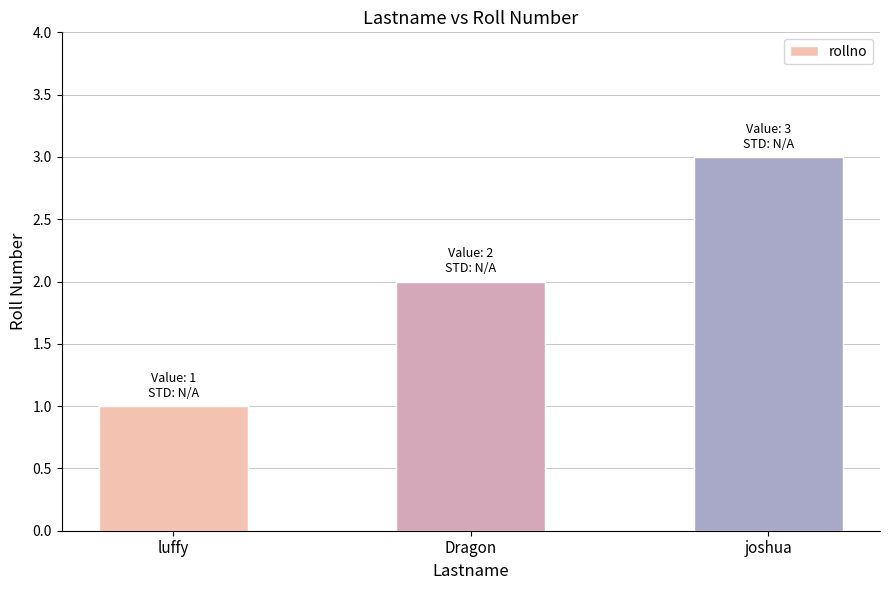

What is the change in value from luffy to joshua?

+2